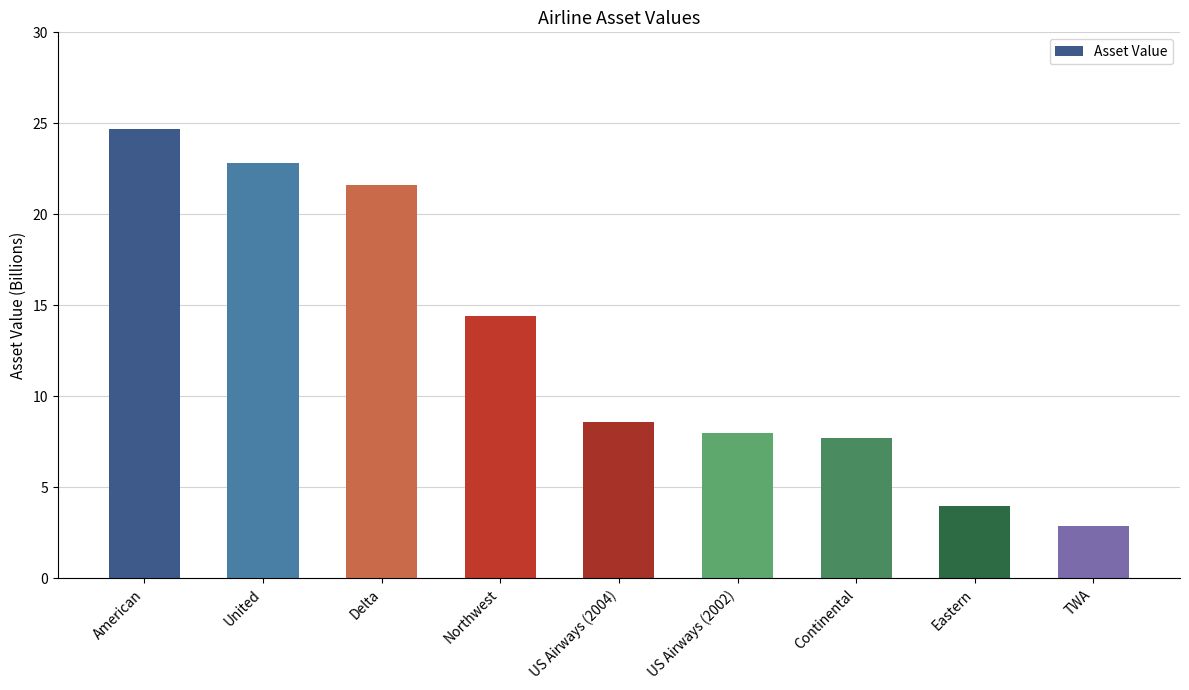

At which category does the chart reach its minimum across all series?

TWA